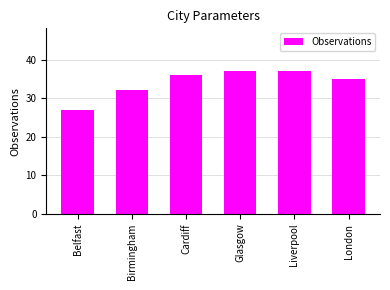

True or false: the data shows 32 at Birmingham.

True